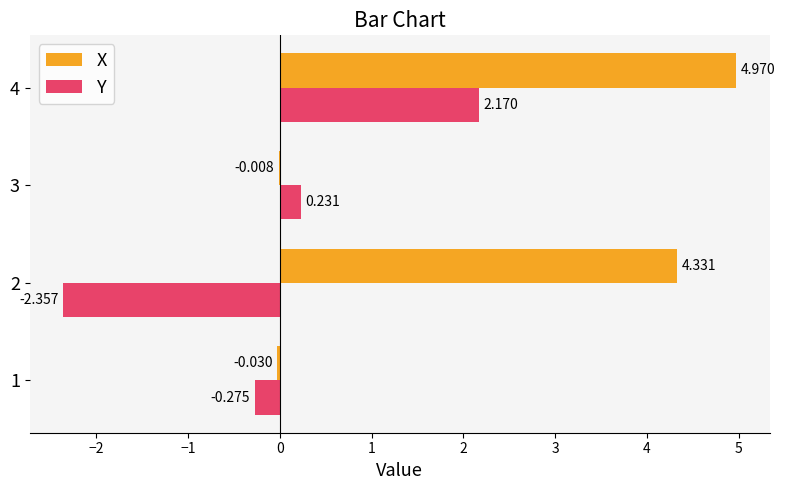

Is the value of X at 3 greater than the value of Y at 2?

Yes